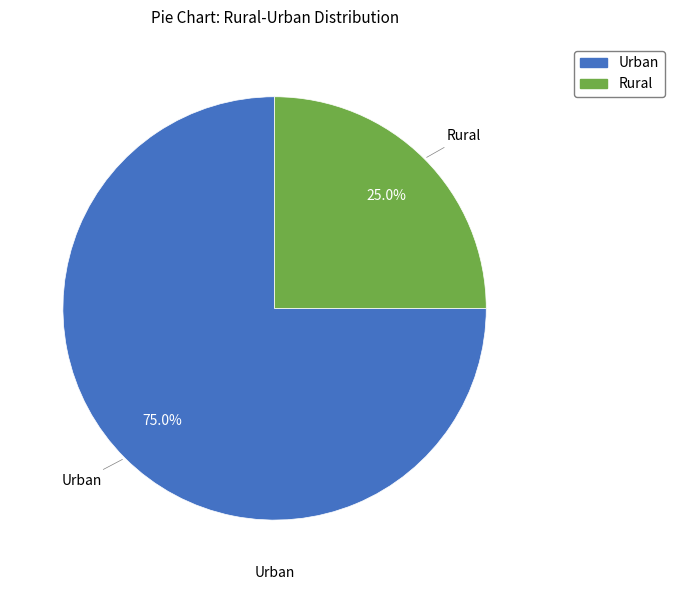

To the nearest percent, what is the average slice percentage?

50%